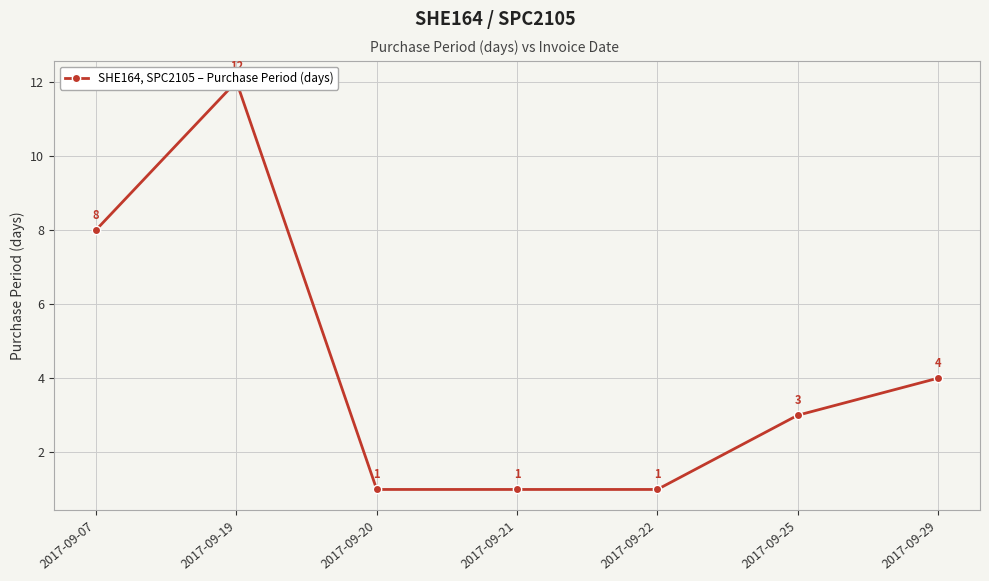

What is the average value?

4